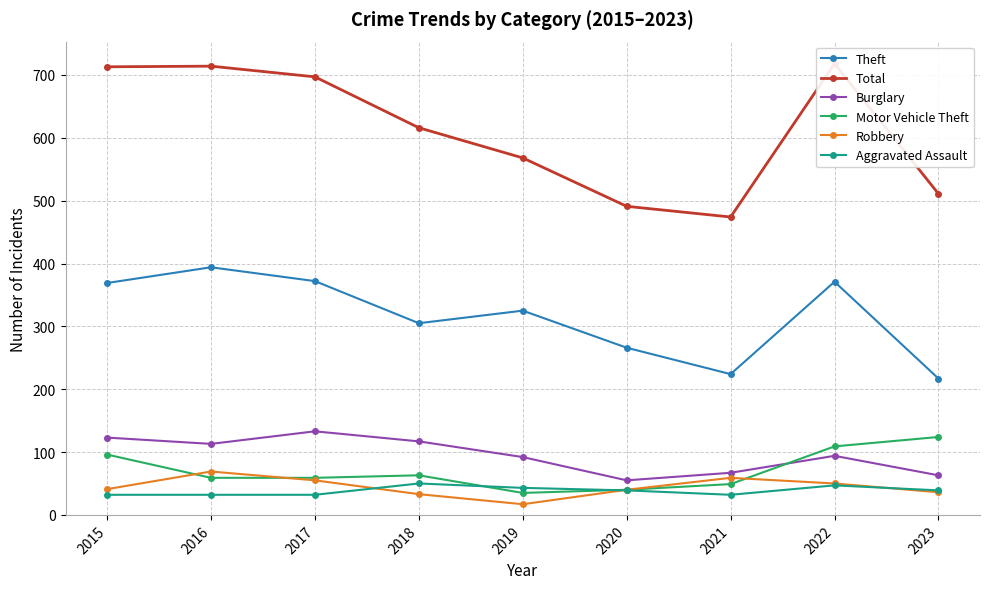

How many values in the Motor Vehicle Theft series exceed 59?

4